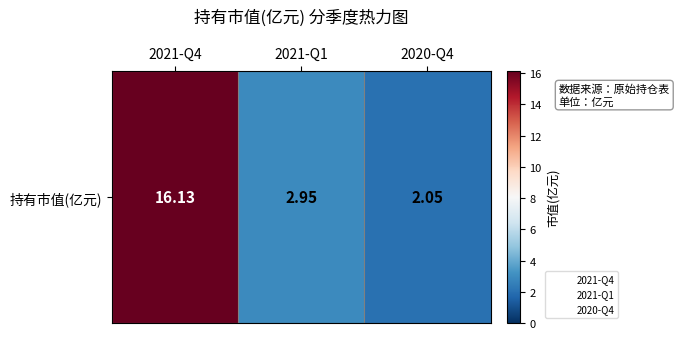

How many categories are shown in the chart?

3